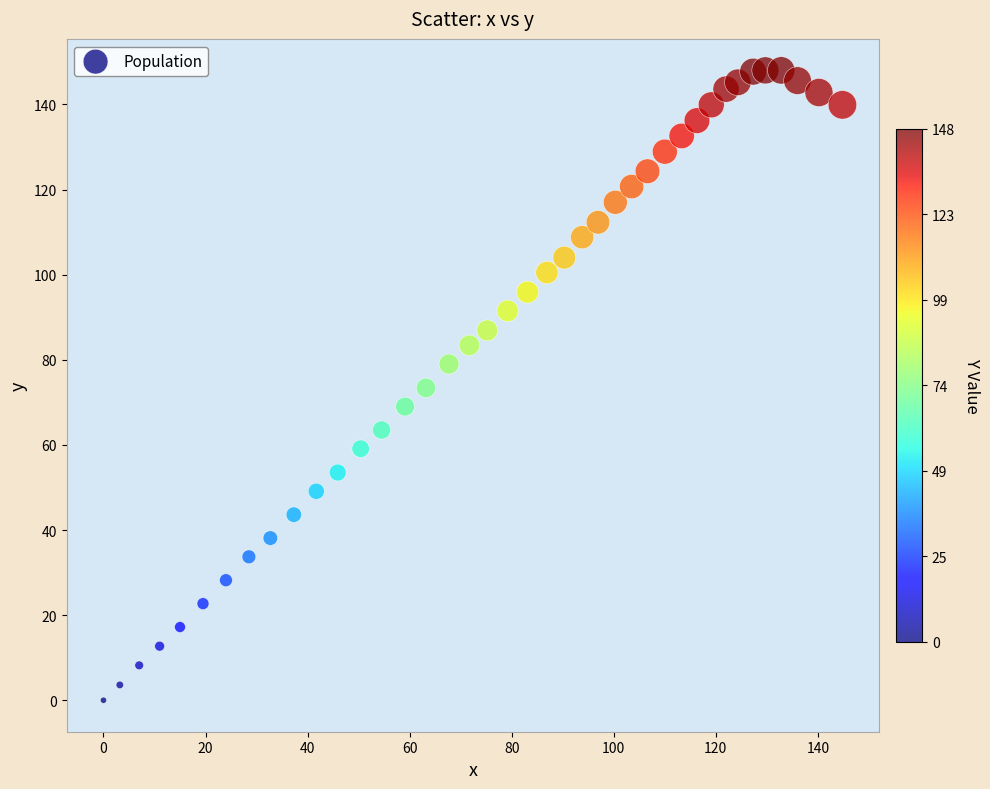

What is the range of X values (max minus min)?

144.8